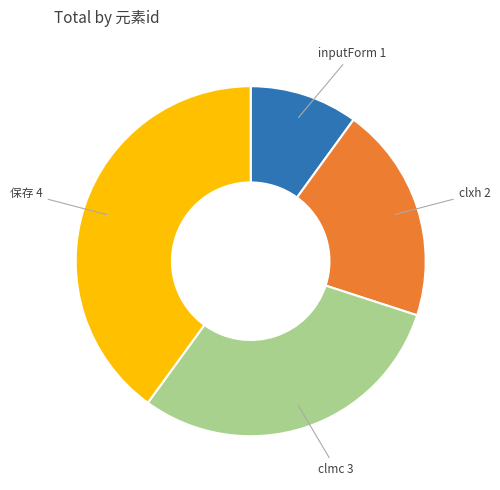

Does any single category account for the majority?

No